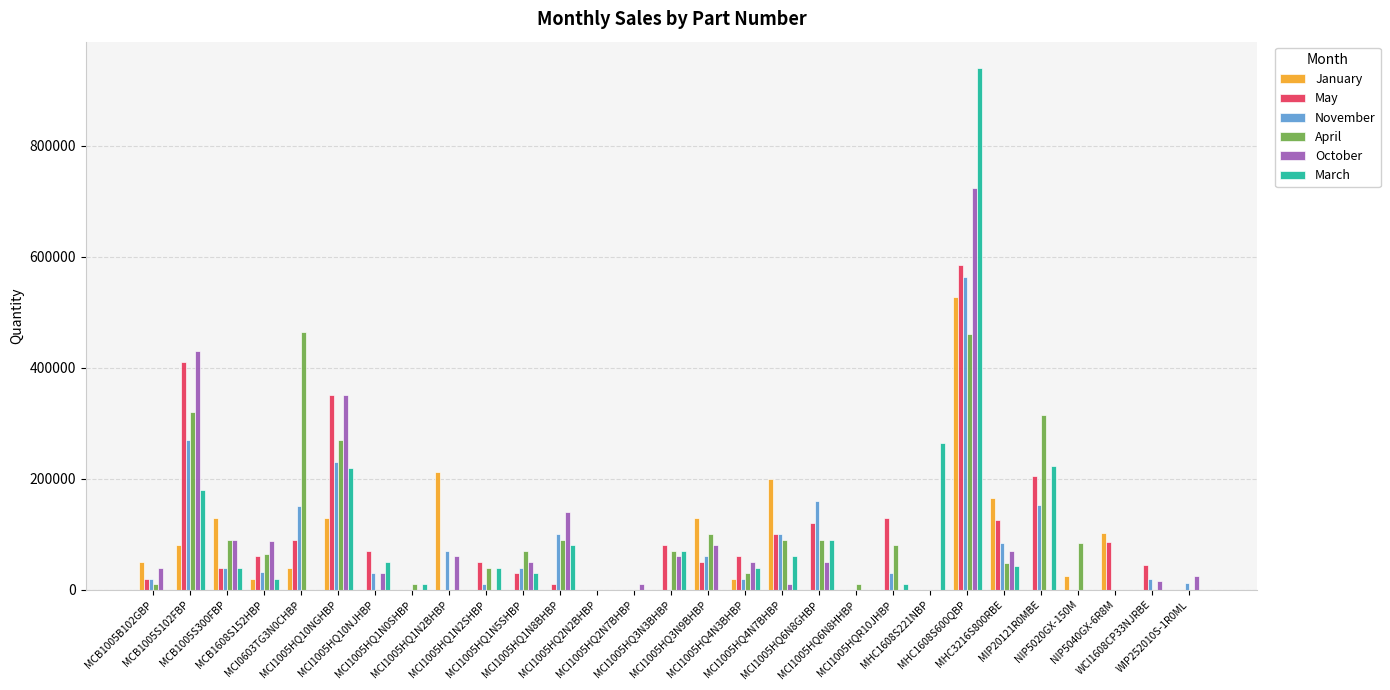

What is the sum of all April values?

2807000